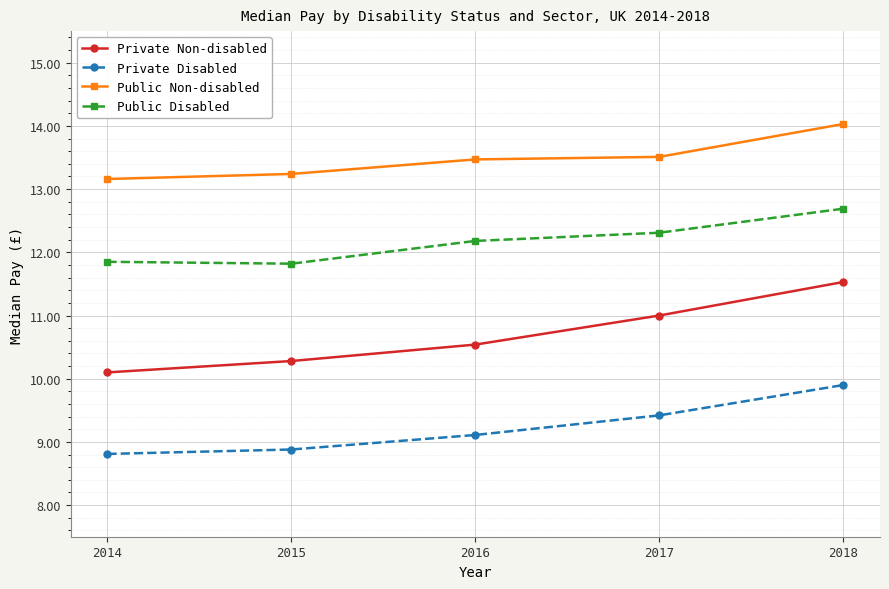

What are all the series names shown in the legend?

Private Non-disabled, Private Disabled, Public Non-disabled, Public Disabled